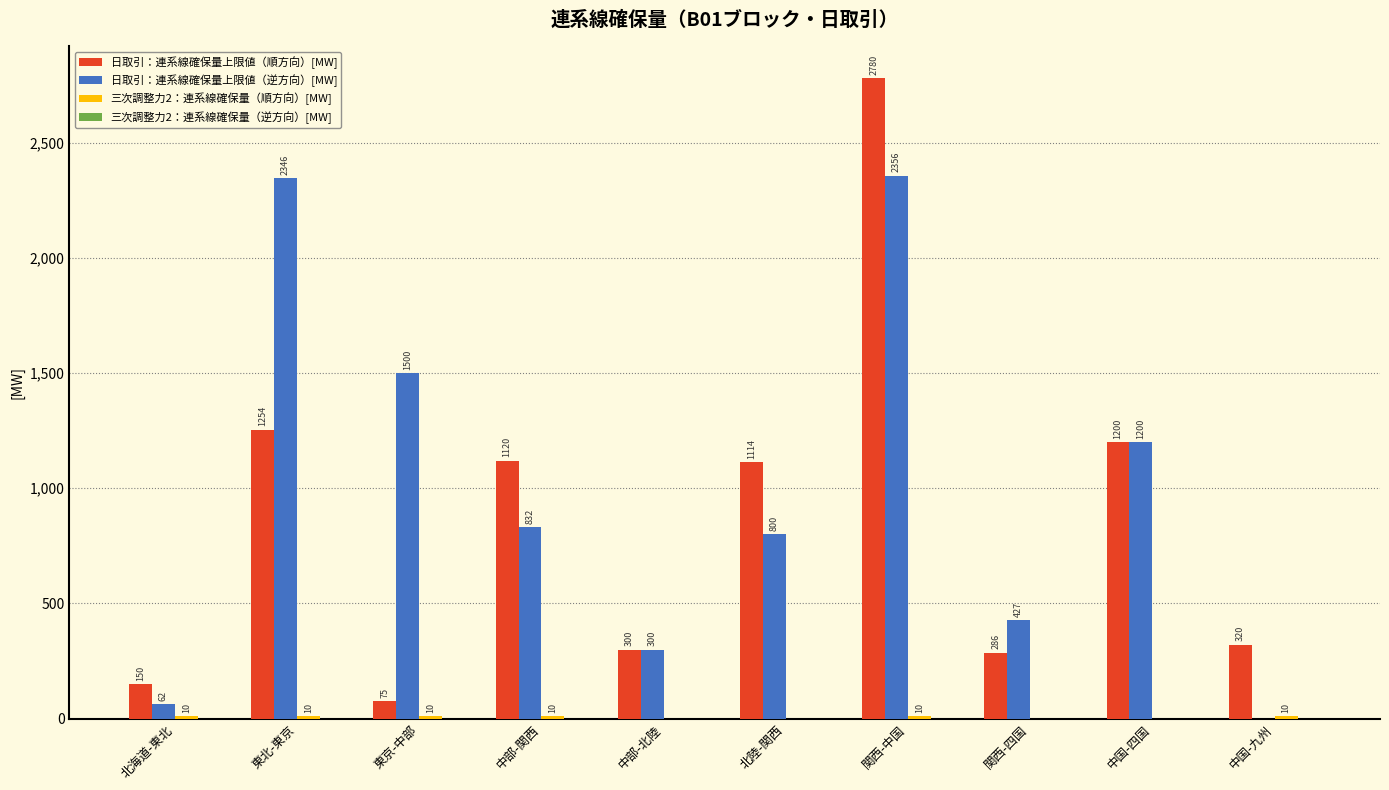

Which series changed the most between 中部-関西 and 中部-北陸?

日取引：連系線確保量上限値（順方向）[MW]